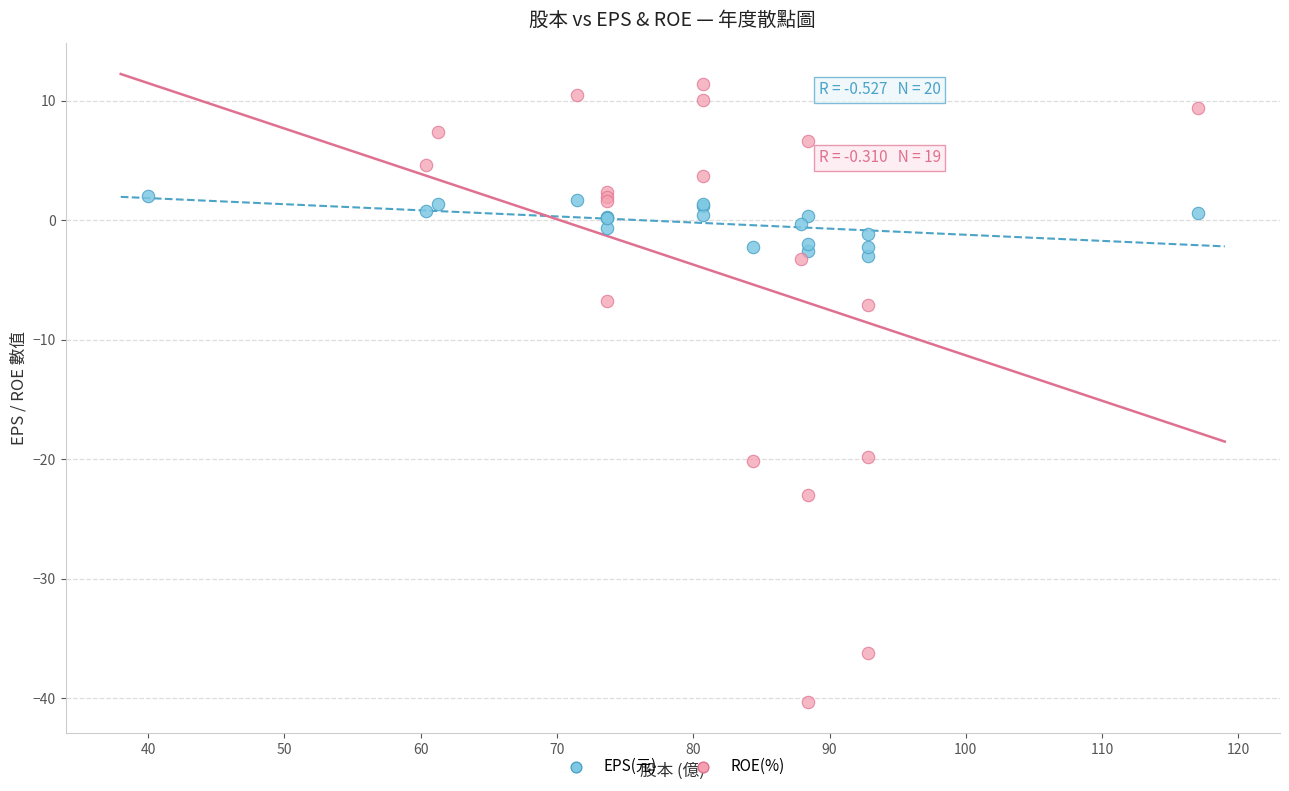

Which series contains the lowest Y value?

ROE(%)